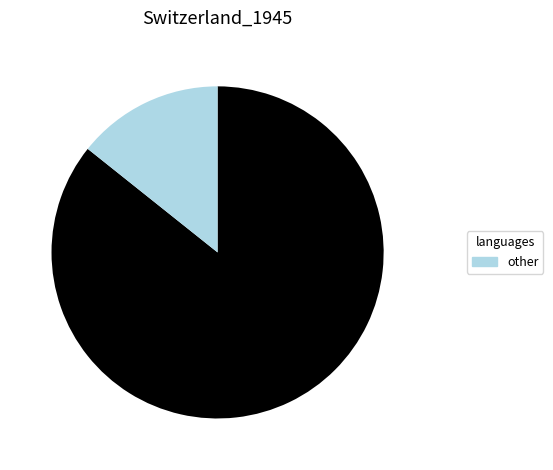

Does any single category account for the majority?

Yes